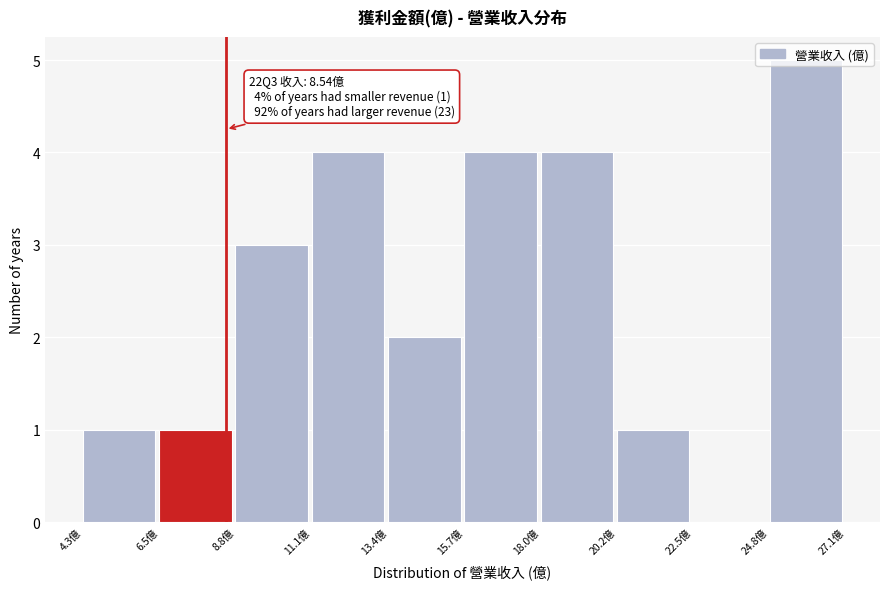

Which range on the x-axis has the tallest bar?

25.0 to 27.0